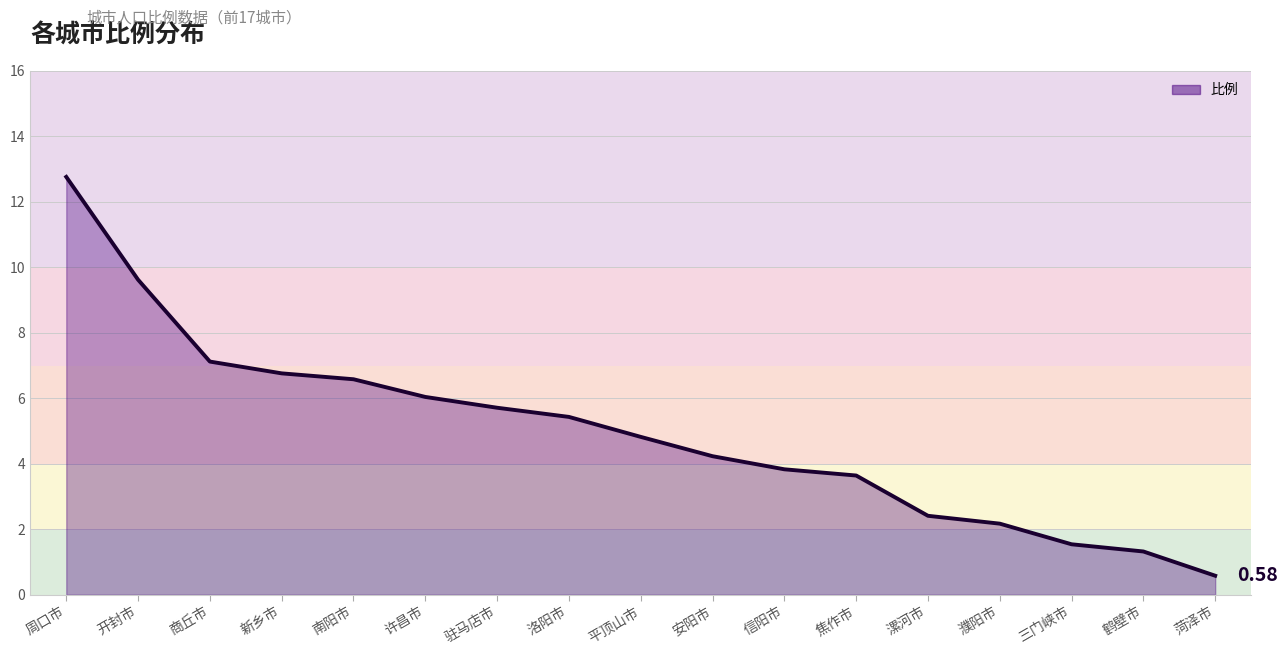

Is it true that the value at 驻马店市 is 5.7?

True